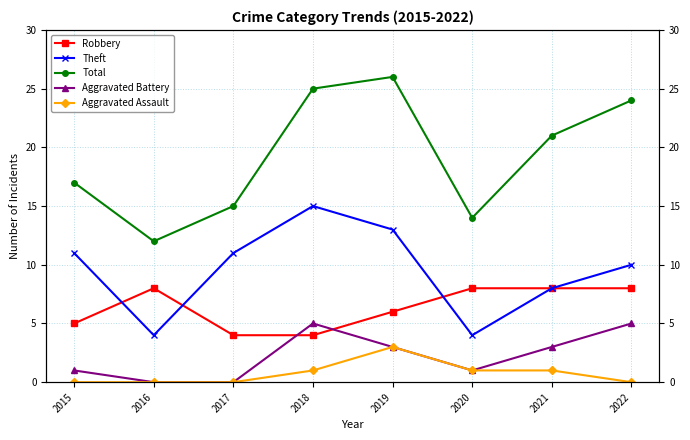

True or false: Aggravated Battery has more than 1 points higher than both neighbors.

False